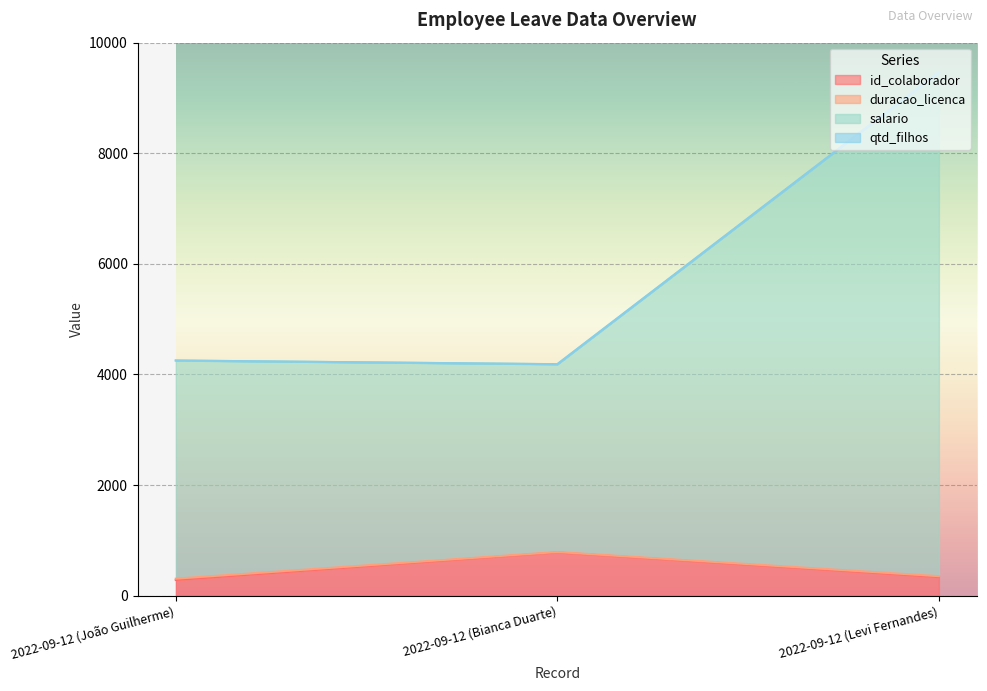

What is the maximum value shown in the chart?

9467.5